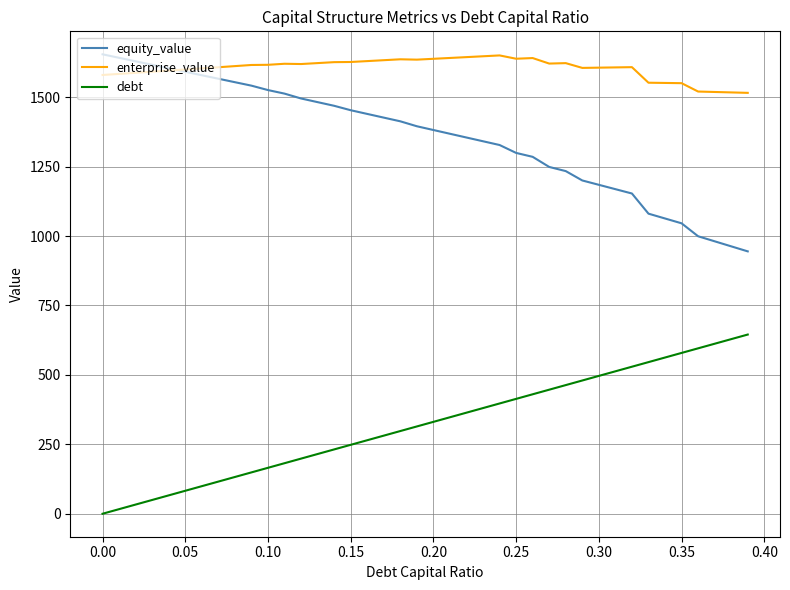

Which series has the largest total across all categories?

enterprise_value